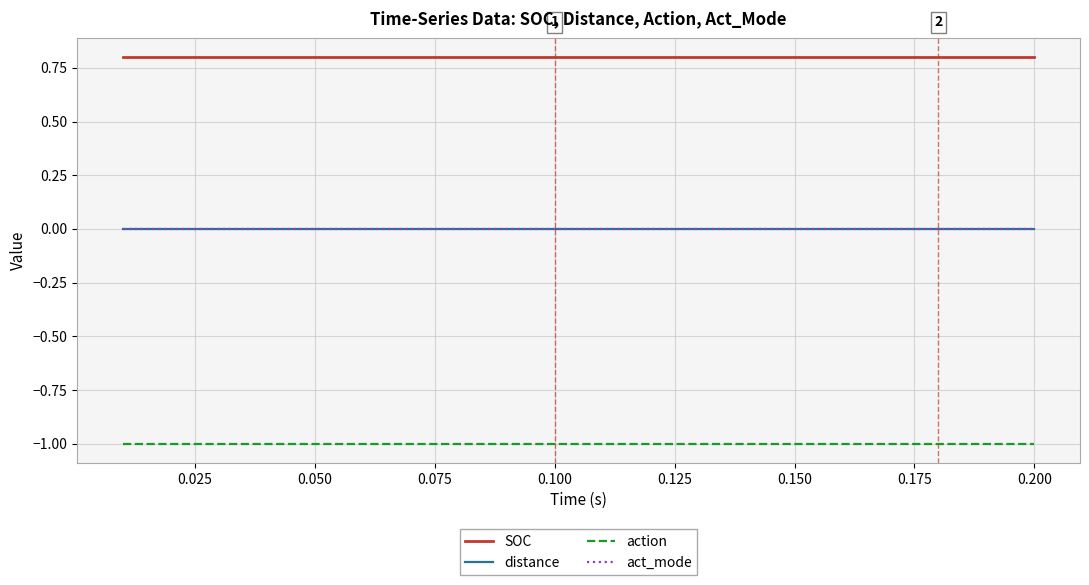

What is the maximum value shown in the chart?

0.8